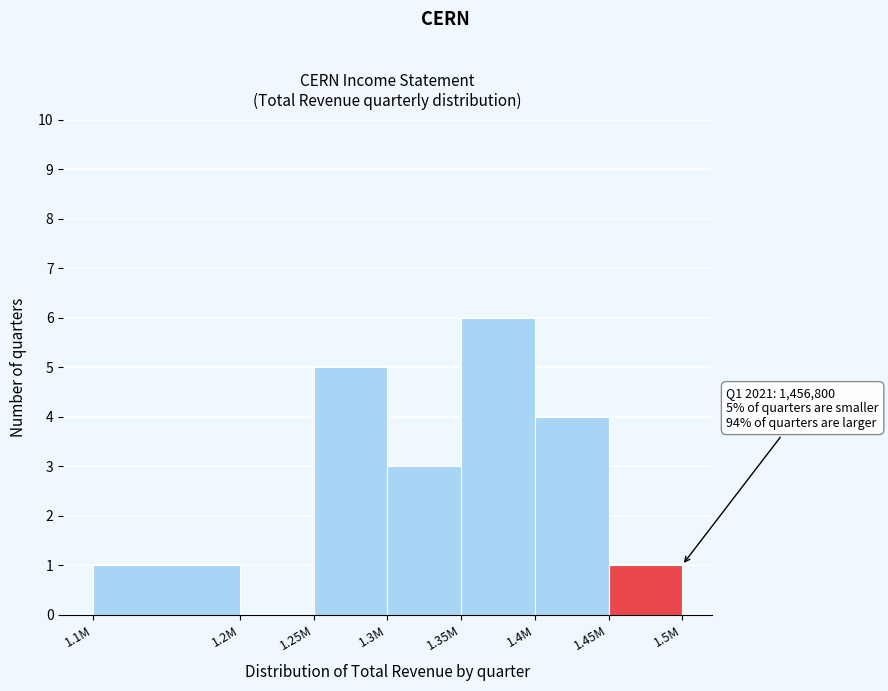

Reading left to right, what are all the values shown in this chart?

1.1M=1	1.2M=0	1.25M=5	1.3M=3	1.35M=6	1.4M=4	1.45M=1